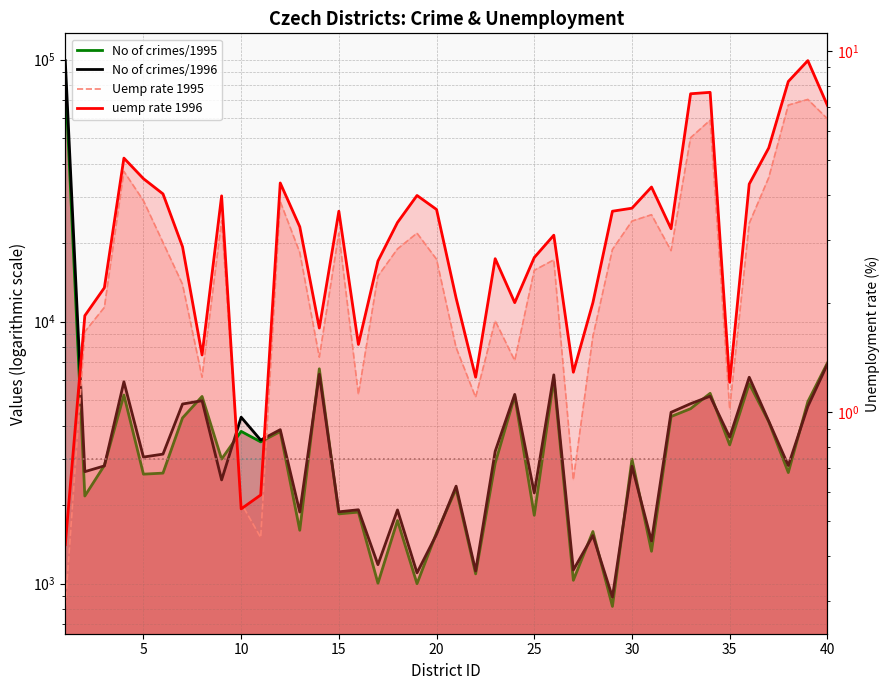

True or false: No of crimes/1995 and Uemp rate 1995 cross at least once.

False